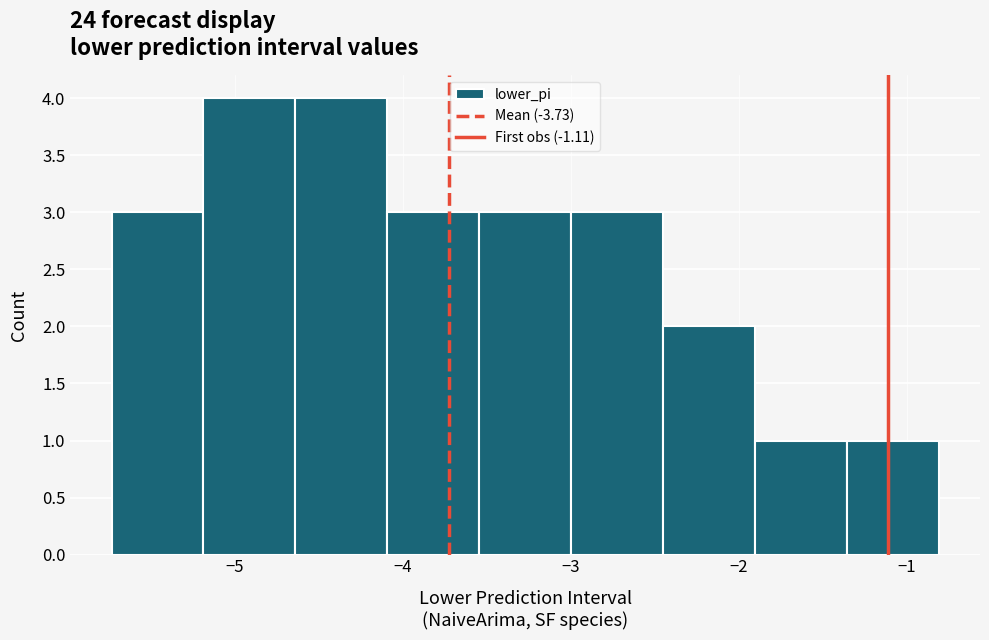

Reading left to right, transcribe this chart: for each bar, give the range it covers on the x-axis and its height. Neither the bar edges nor the heights are printed on the chart, so give them approximately, as read against the axes.

-5.7 to -5.2: 3
-5.2 to -4.6: 4
-4.6 to -4.1: 4
-4.1 to -3.5: 3
-3.5 to -3.0: 3
-3.0 to -2.5: 3
-2.5 to -1.9: 2
-1.9 to -1.4: 1
-1.4 to -0.8: 1